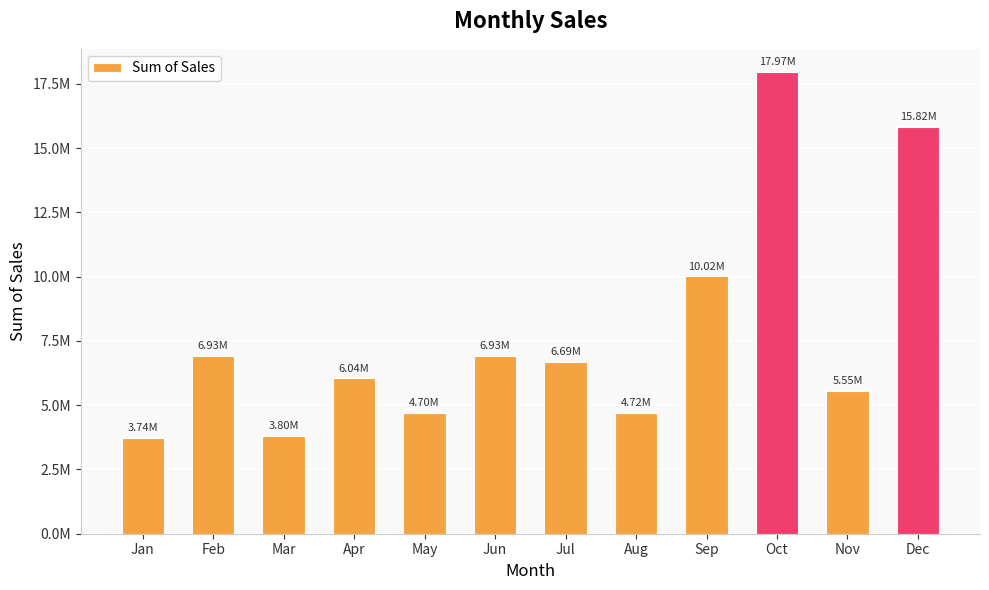

Are the bars grouped side by side (vs. stacked)?

No